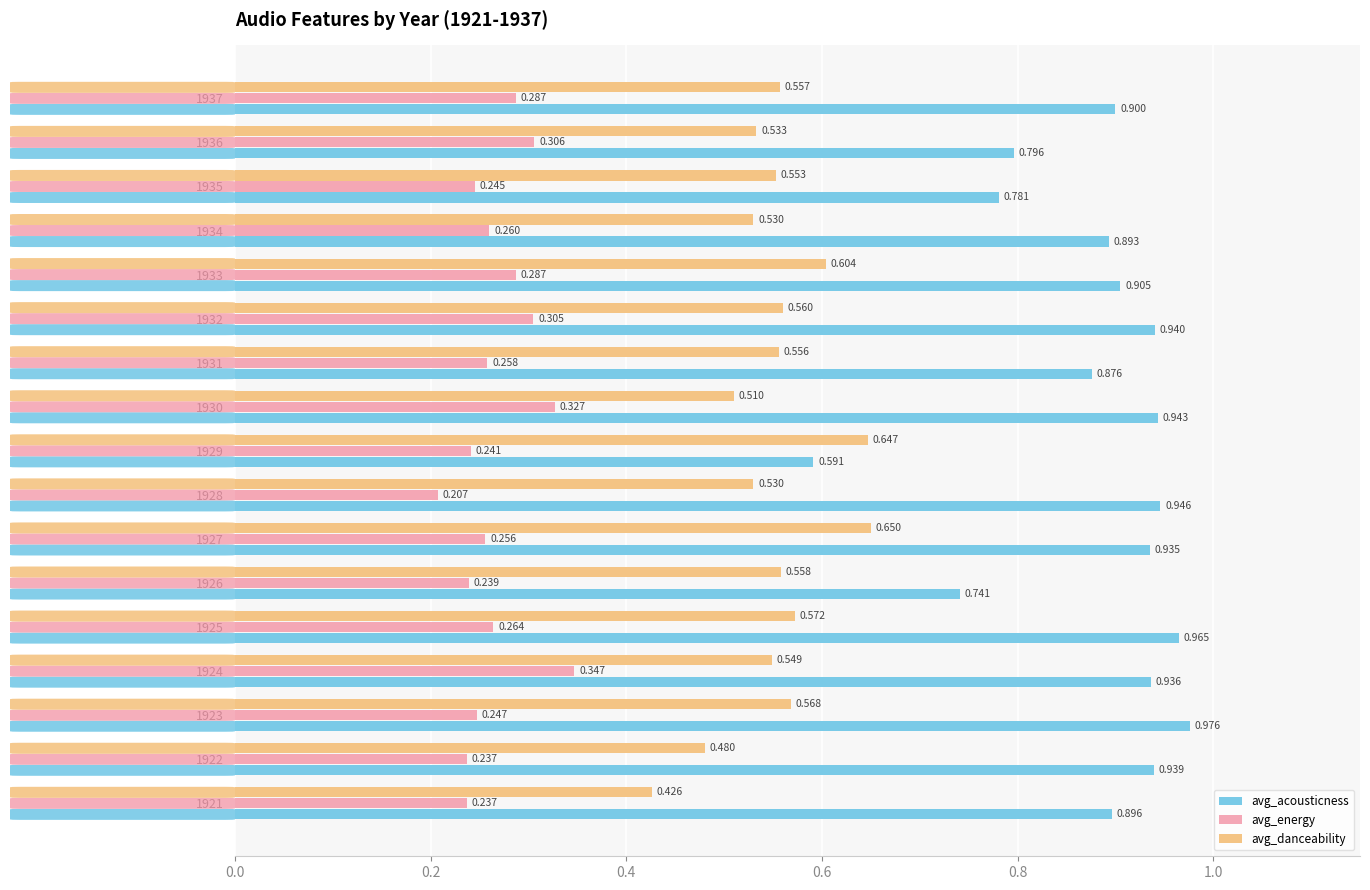

Which series has the largest range (max minus min)?

avg_acousticness